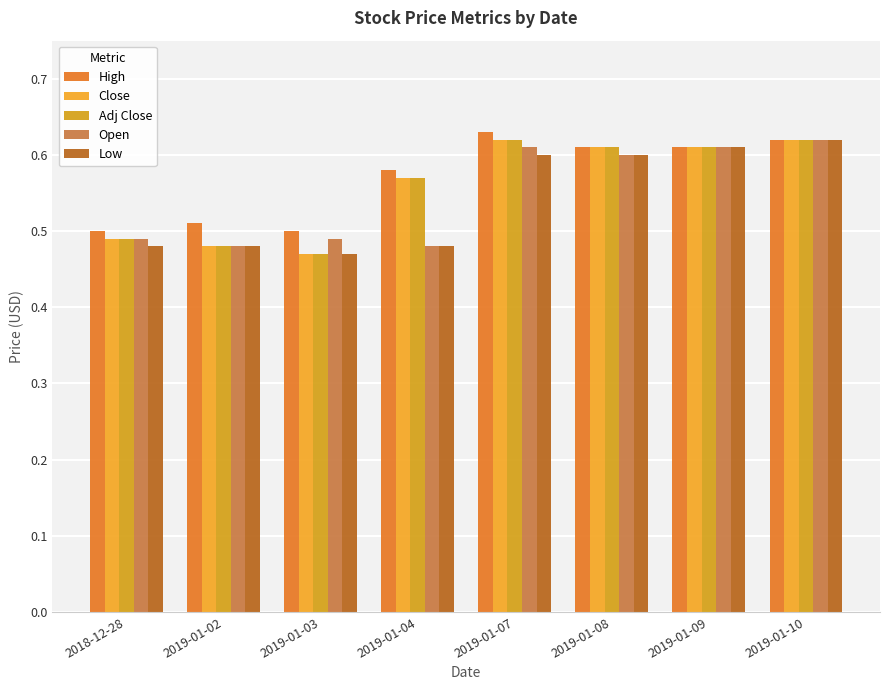

How many bars are there in total?

40